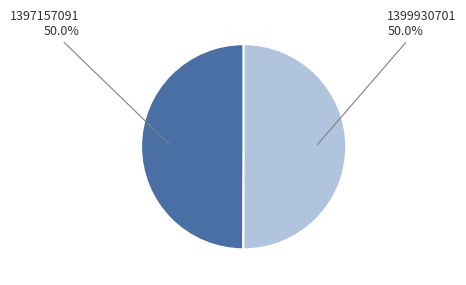

Combined, do 1399930701 and 1397157091 account for over 50%?

Yes